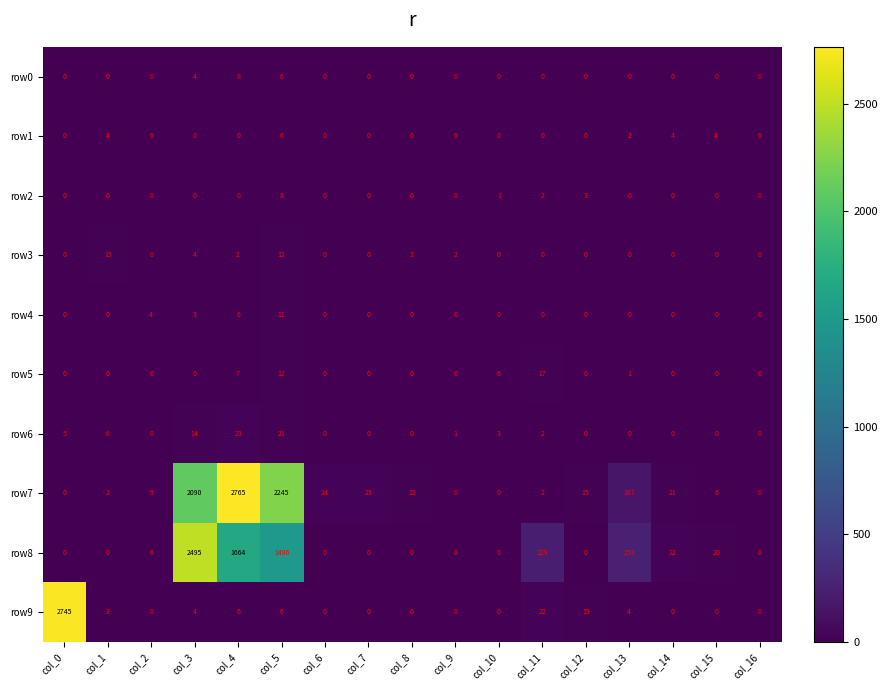

How many row2 values are between 0 and 1?

14